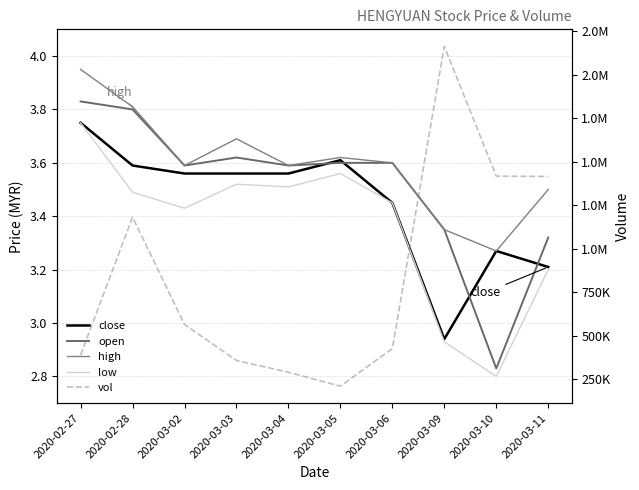

At which category does vol reach its first local peak?

2020-02-28